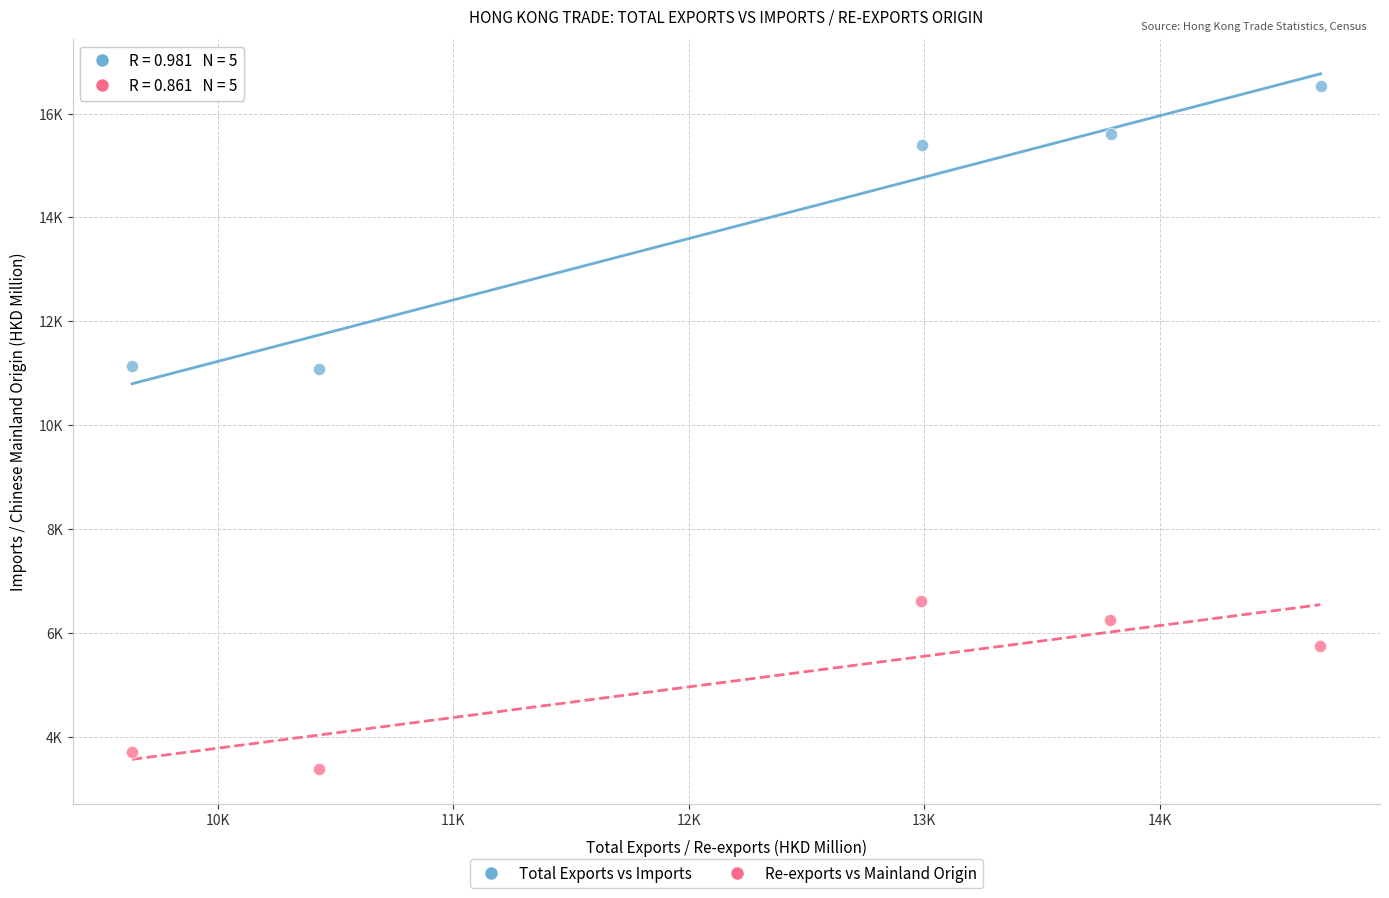

What are all the series names shown in the legend?

Total Exports vs Imports, Re-exports vs Mainland Origin